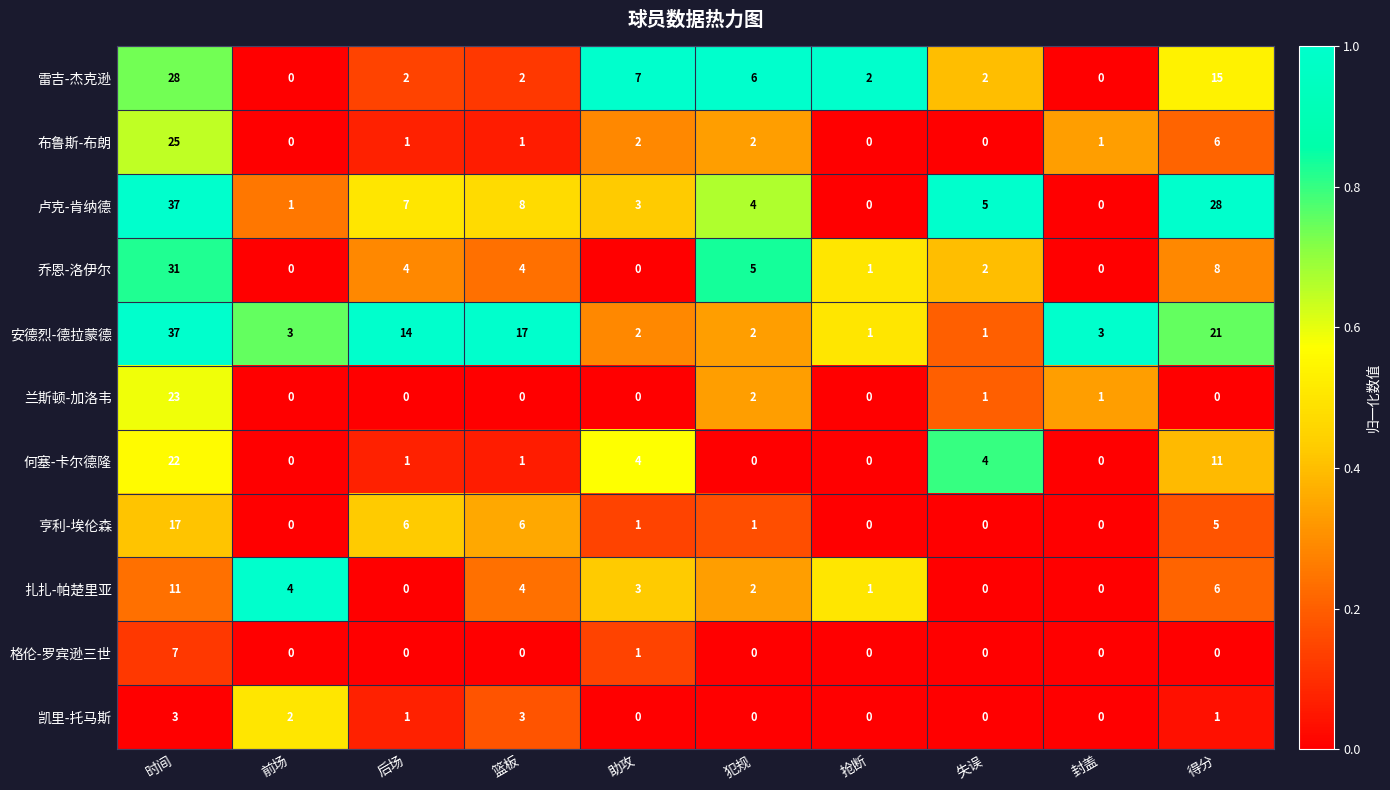

What is the maximum value shown in the chart?

37